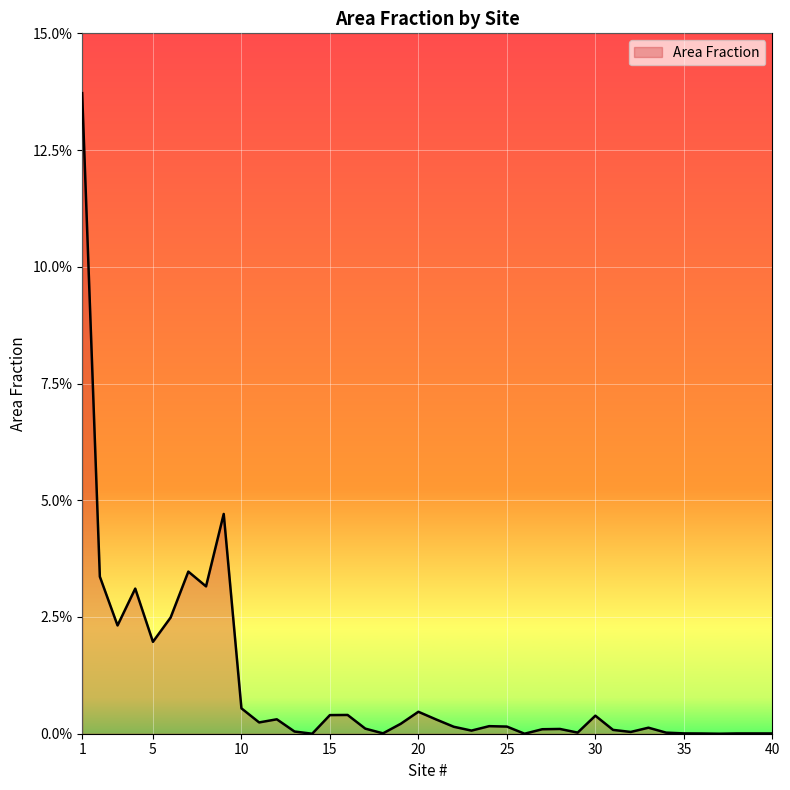

How many interior local valleys (lower than both neighbors) does the data have?

11